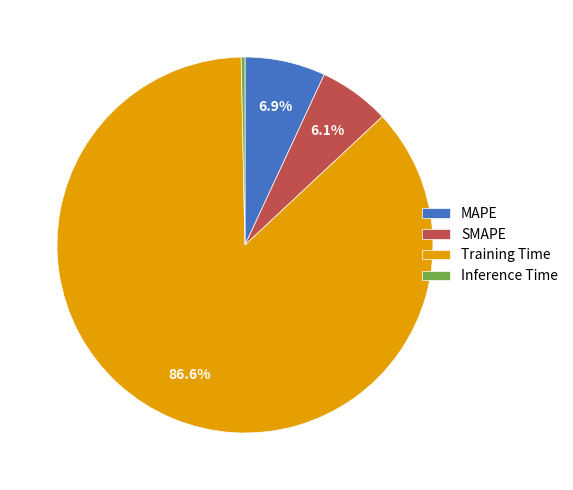

Between MAPE and SMAPE, which is larger?

MAPE